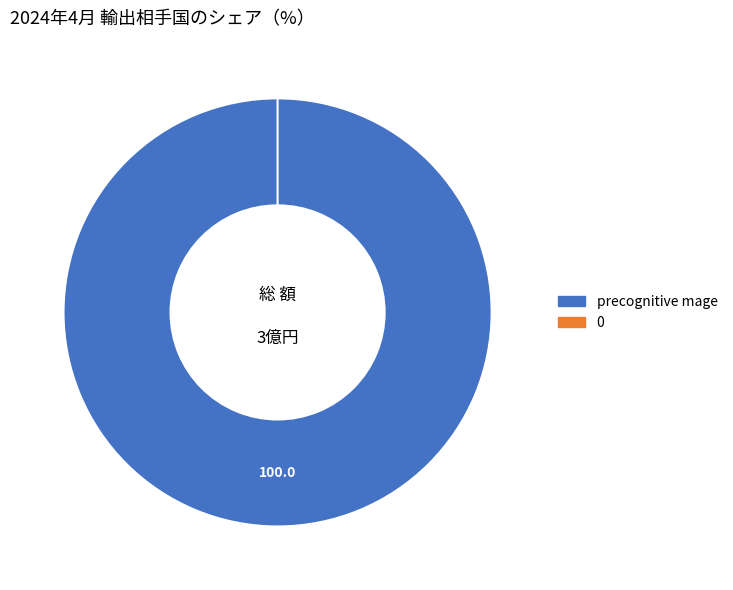

What is the total percentage of 0 and precognitive mage?

100.0%